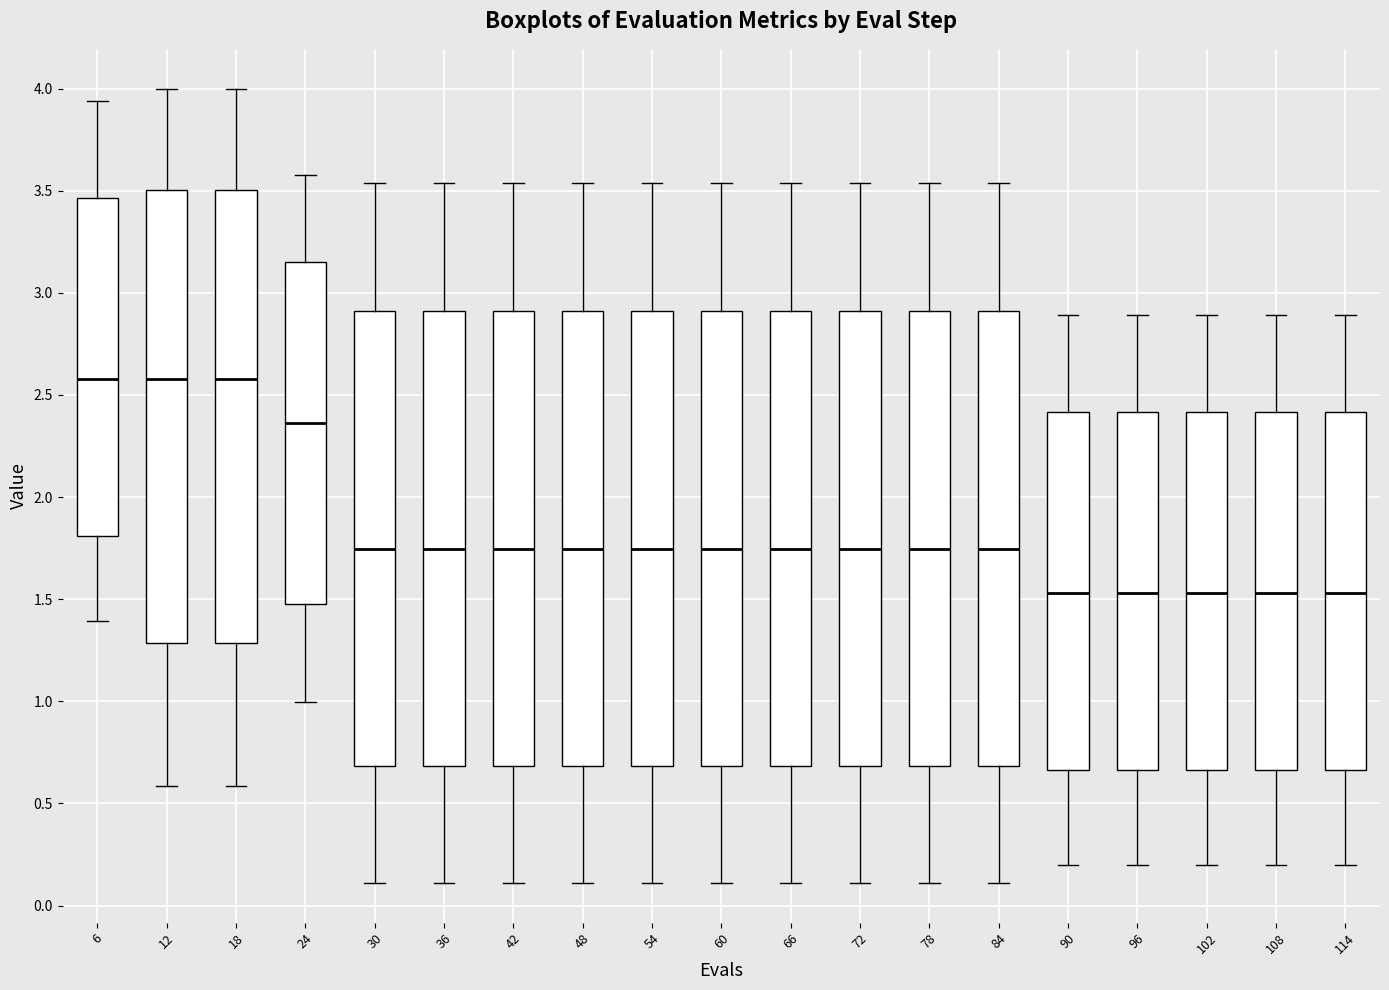

Reading left to right, transcribe this box plot: for each box, give where its median line is, the range the box spans, and where its two whiskers end, as read against the y-axis. The values are not printed on the chart, so give them approximately, as read against the axis.

6: median 2.60, box 1.80 to 3.45, whiskers 1.40 to 3.95
12: median 2.60, box 1.30 to 3.50, whiskers 0.60 to 4.00
18: median 2.60, box 1.30 to 3.50, whiskers 0.60 to 4.00
24: median 2.35, box 1.45 to 3.15, whiskers 1.00 to 3.55
30: median 1.75, box 0.70 to 2.90, whiskers 0.10 to 3.55
36: median 1.75, box 0.70 to 2.90, whiskers 0.10 to 3.55
42: median 1.75, box 0.70 to 2.90, whiskers 0.10 to 3.55
48: median 1.75, box 0.70 to 2.90, whiskers 0.10 to 3.55
54: median 1.75, box 0.70 to 2.90, whiskers 0.10 to 3.55
60: median 1.75, box 0.70 to 2.90, whiskers 0.10 to 3.55
66: median 1.75, box 0.70 to 2.90, whiskers 0.10 to 3.55
72: median 1.75, box 0.70 to 2.90, whiskers 0.10 to 3.55
78: median 1.75, box 0.70 to 2.90, whiskers 0.10 to 3.55
84: median 1.75, box 0.70 to 2.90, whiskers 0.10 to 3.55
90: median 1.55, box 0.65 to 2.40, whiskers 0.20 to 2.90
96: median 1.55, box 0.65 to 2.40, whiskers 0.20 to 2.90
102: median 1.55, box 0.65 to 2.40, whiskers 0.20 to 2.90
108: median 1.55, box 0.65 to 2.40, whiskers 0.20 to 2.90
114: median 1.55, box 0.65 to 2.40, whiskers 0.20 to 2.90